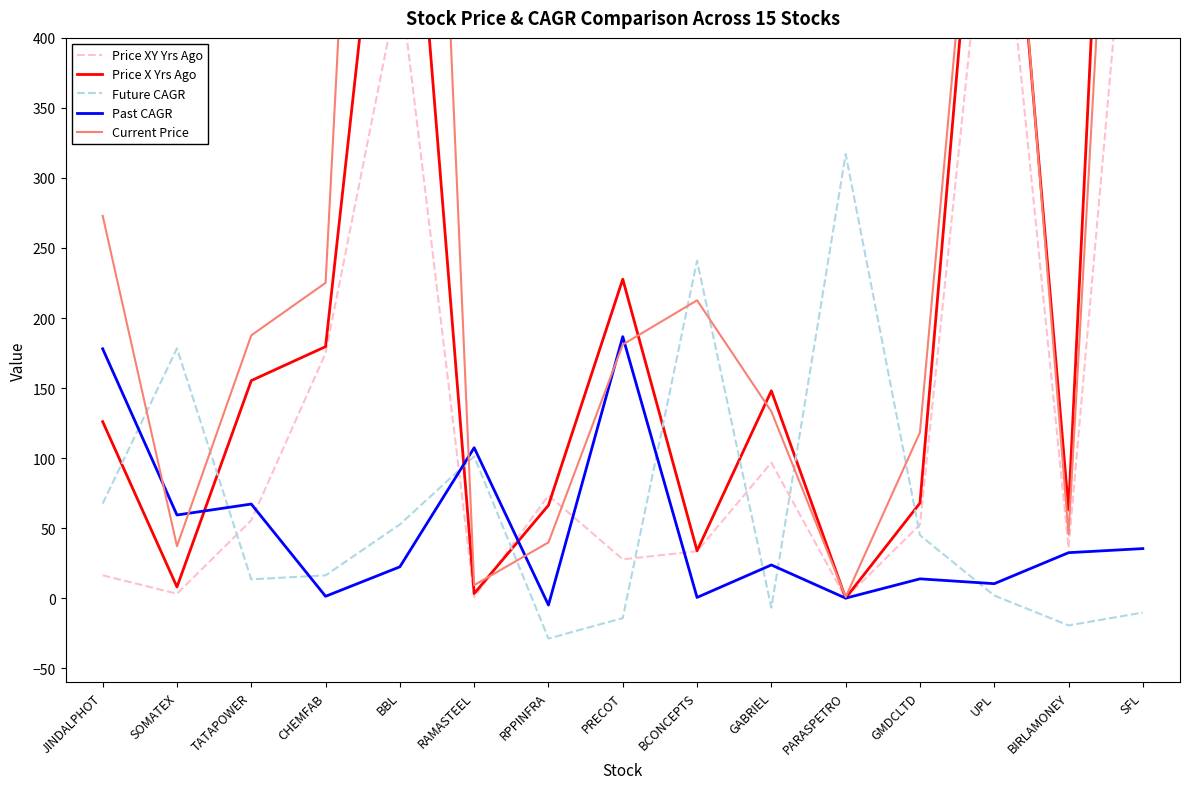

What is the sum of the Past CAGR values at UPL and JINDALPHOT?

188.4